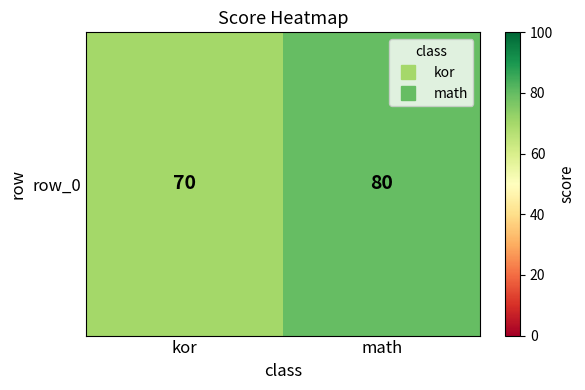

True or false: the data shows 19 at kor.

False